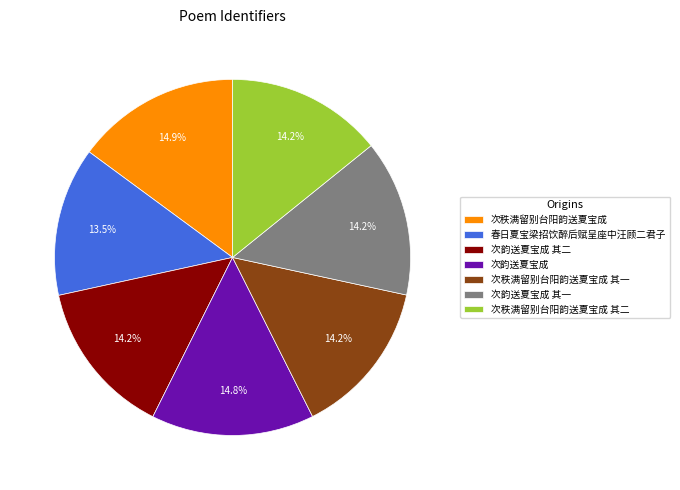

Combined, what portion of the pie is 次韵送夏宝成 其二 and 次秩满留别台阳韵送夏宝成 其一?

28.4%